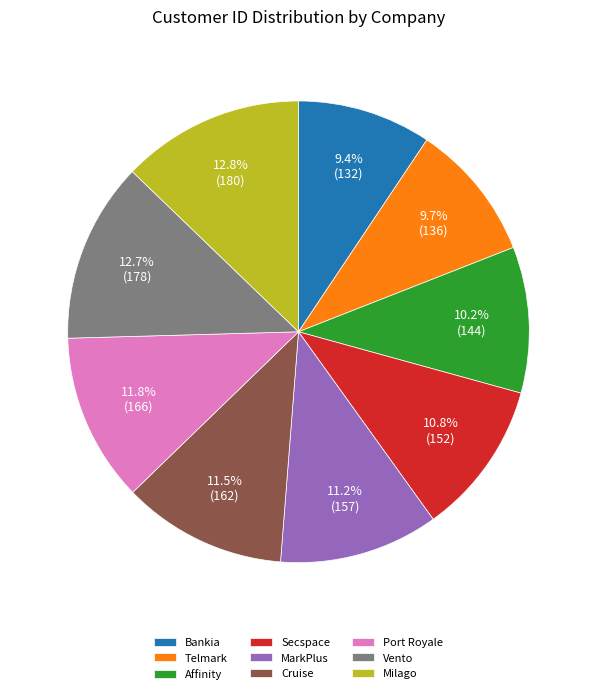

How many slices are in this pie chart?

9